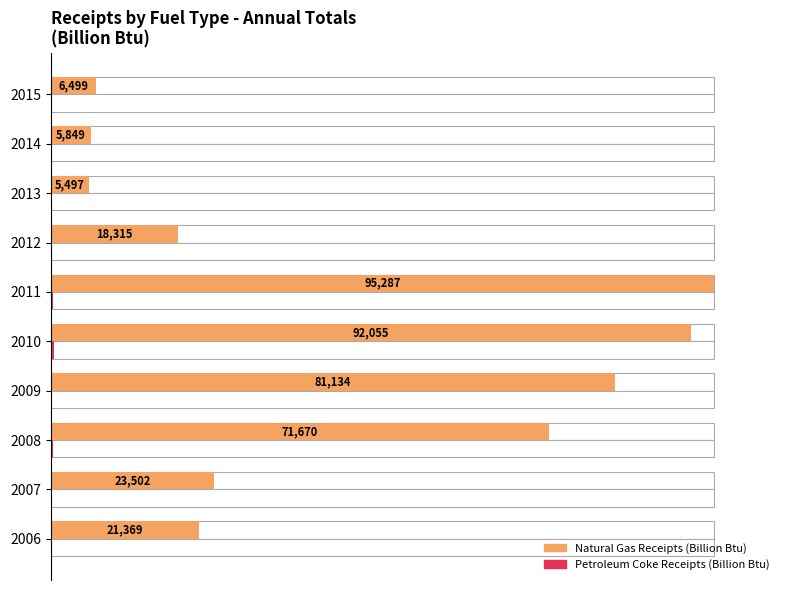

Which has a higher value, 2013 or 2010?

2010